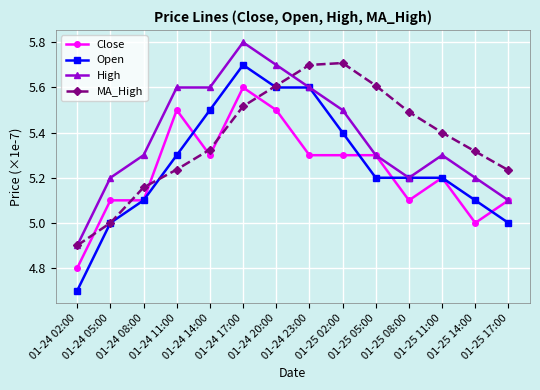

What is the value of the Open point at the 13th from the left?

5.1